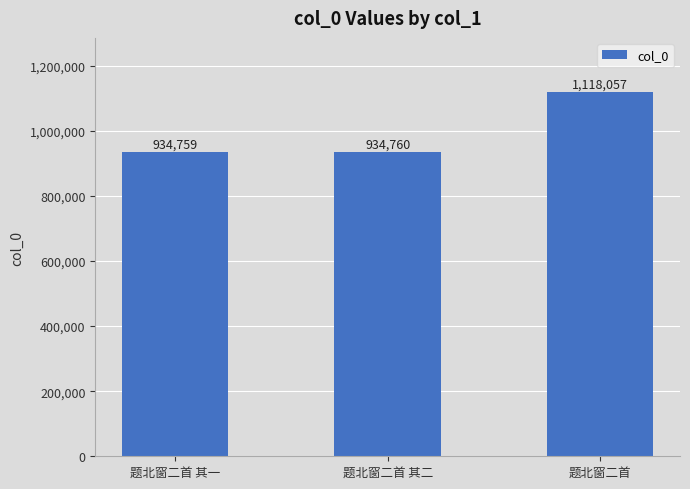

What is the average value?

995859